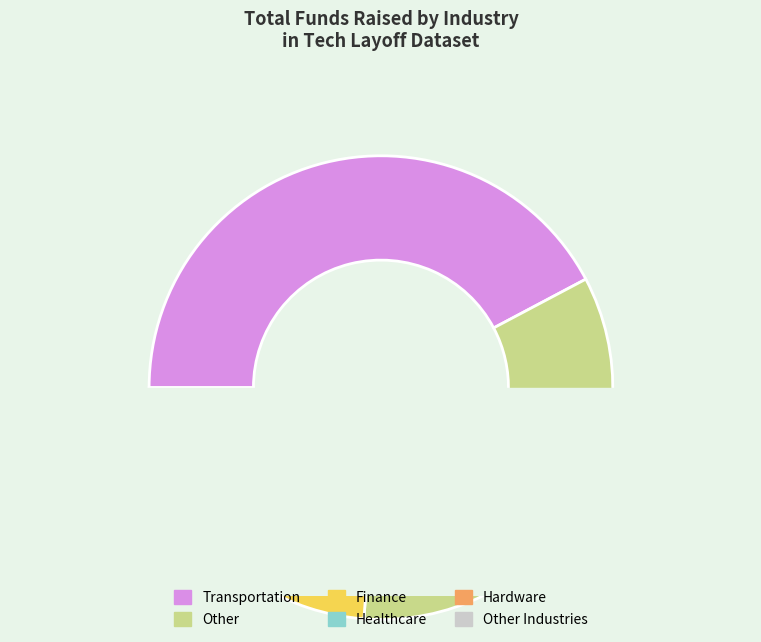

To the nearest percent, what is the difference between the largest and smallest slice percentages?

42%